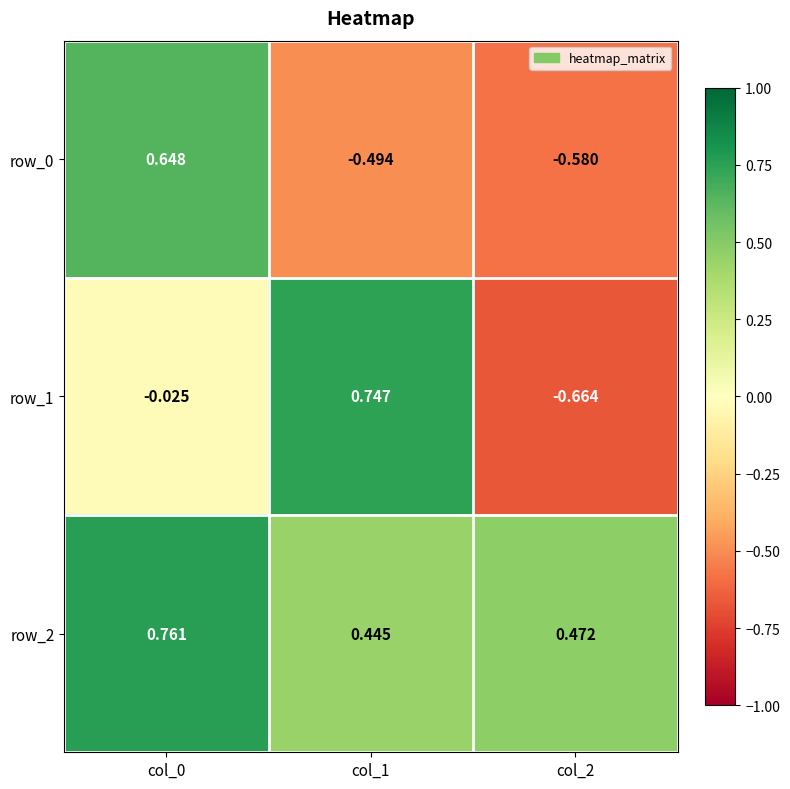

List the series in order of their overall mean, lowest first.

row_0, row_1, row_2